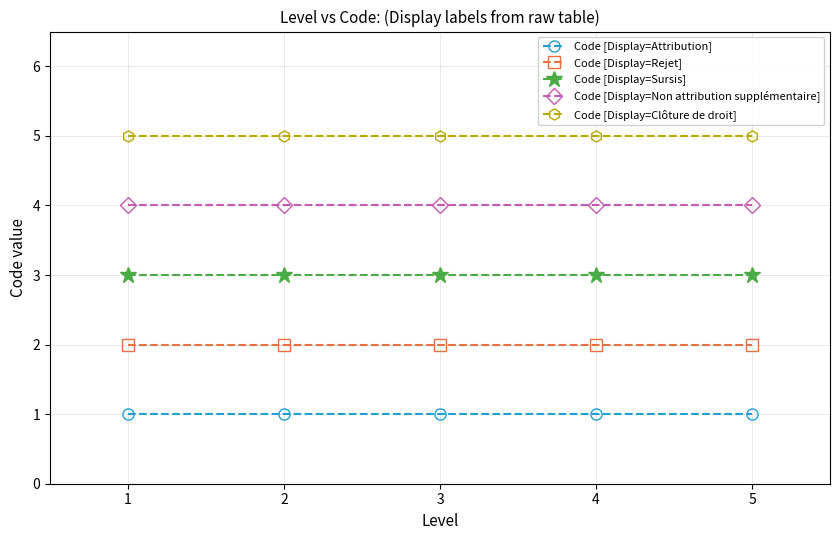

What is the approximate value of Code [Display=Non attribution supplémentaire] at 2?

4